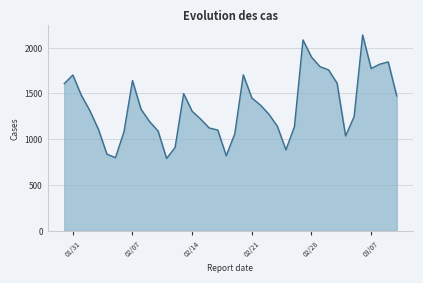

True or false: there are more than 1 points higher than both neighbors.

True